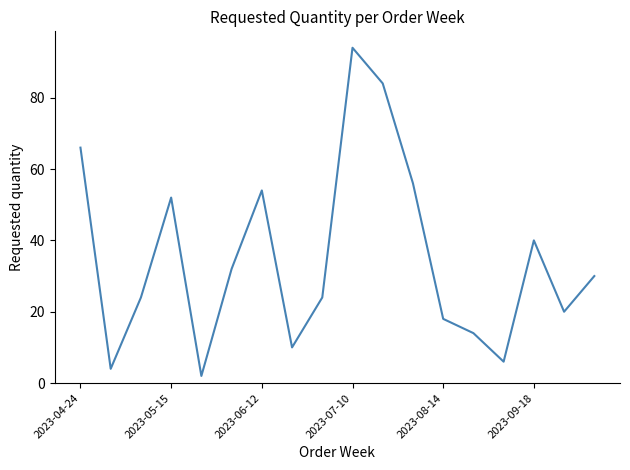

What is the difference between the maximum and minimum values?

92